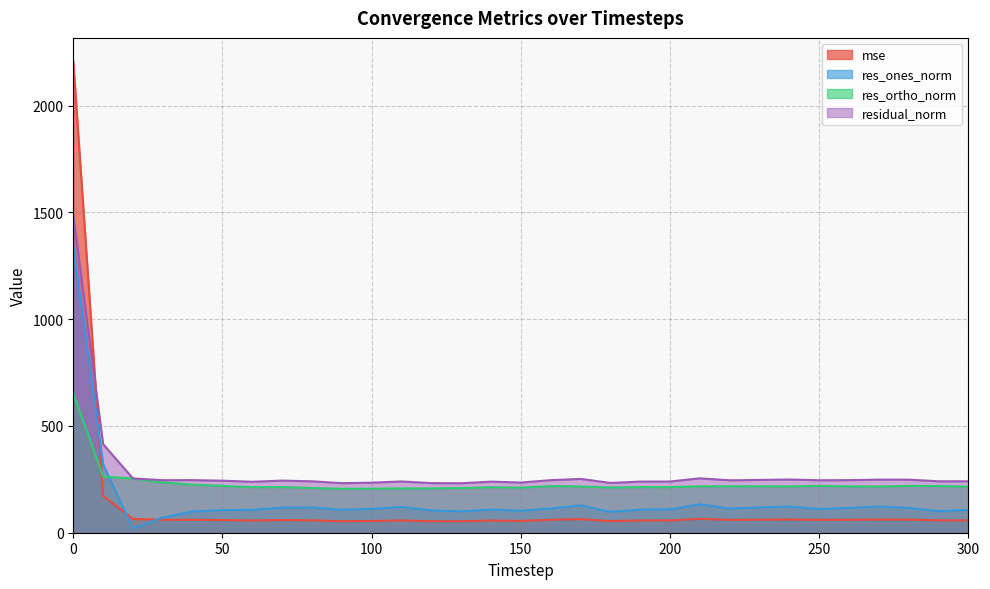

Between 300 and 80, which is larger?

300